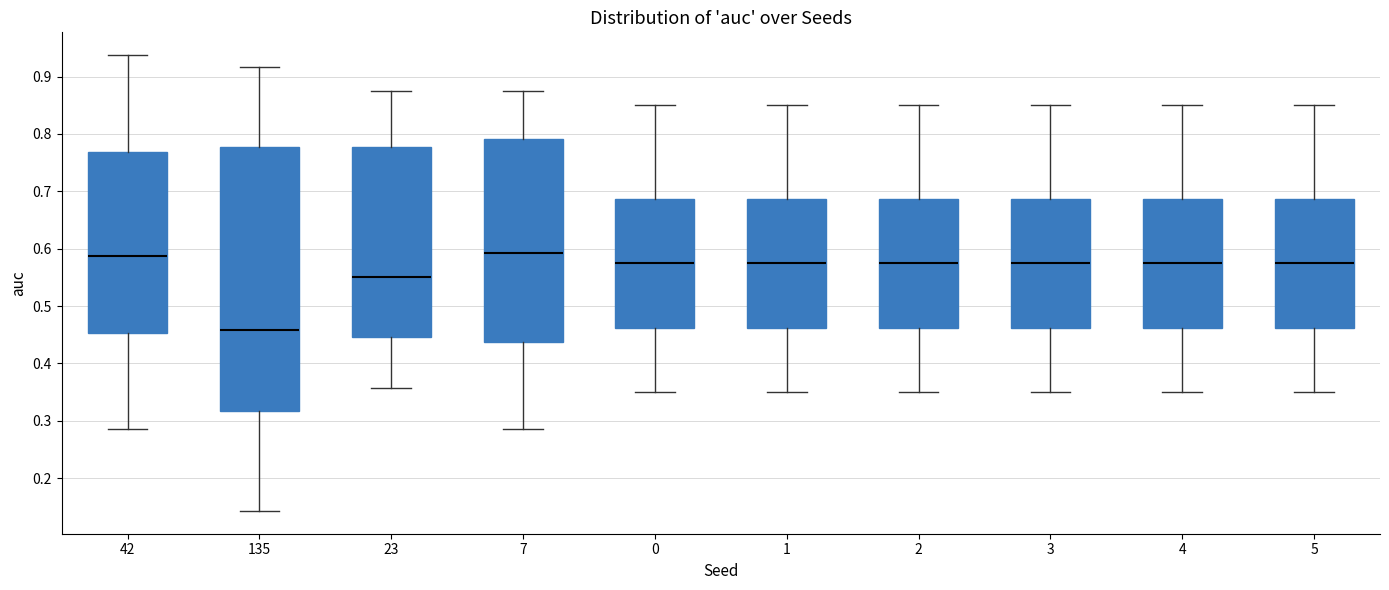

Which box's median line is the lowest?

135